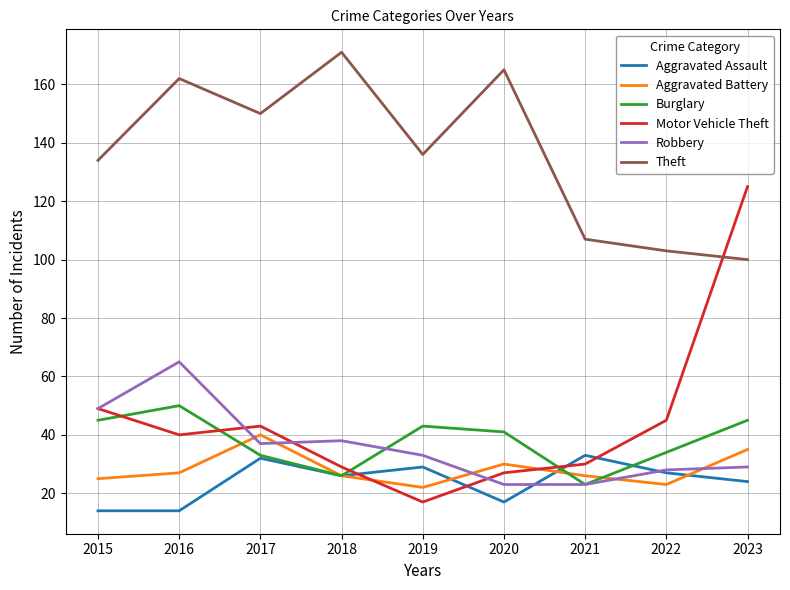

Which category has the highest value across all series?

2018